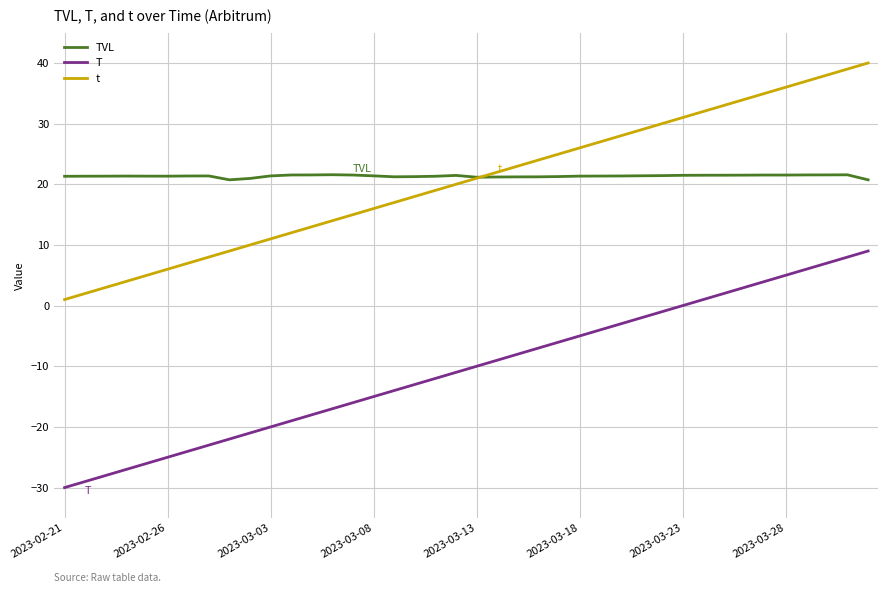

What is the smallest value displayed?

-30.0